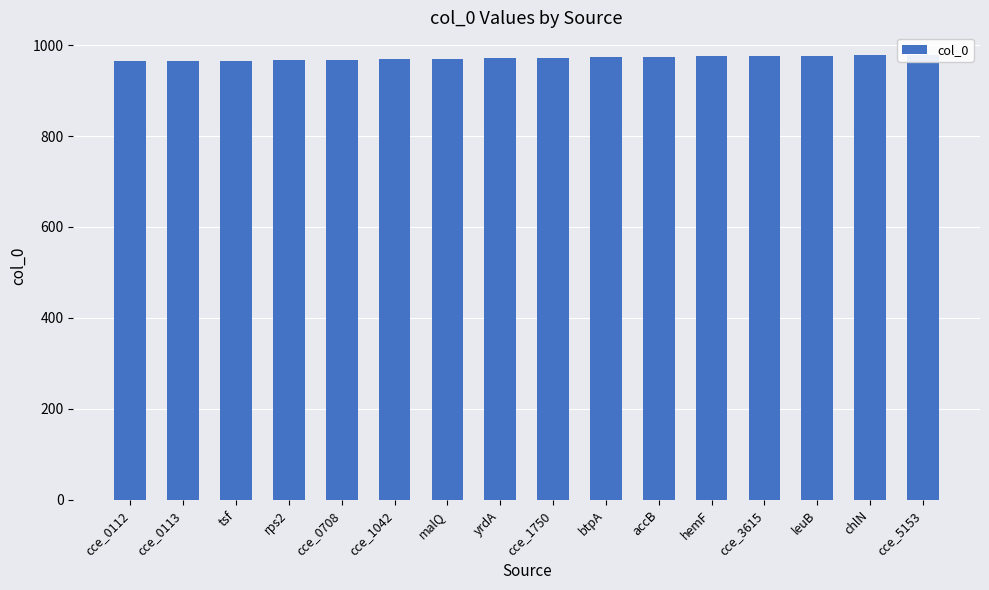

How many series are shown in this chart?

1